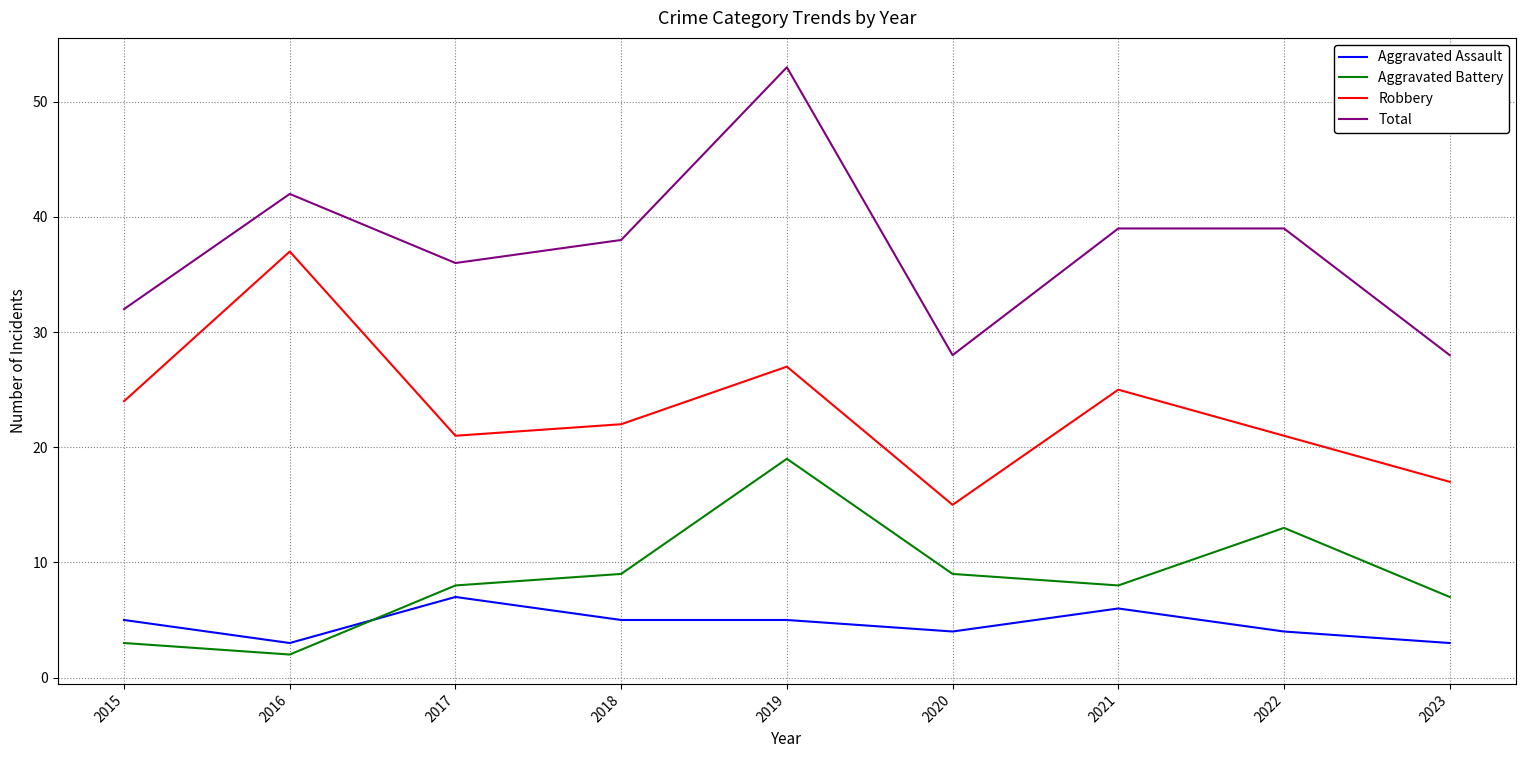

What is the difference between the Total values at 2022 and 2020?

11